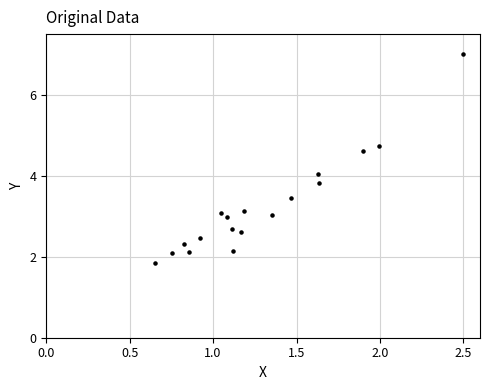

What is the range of X values (max minus min)?

1.8